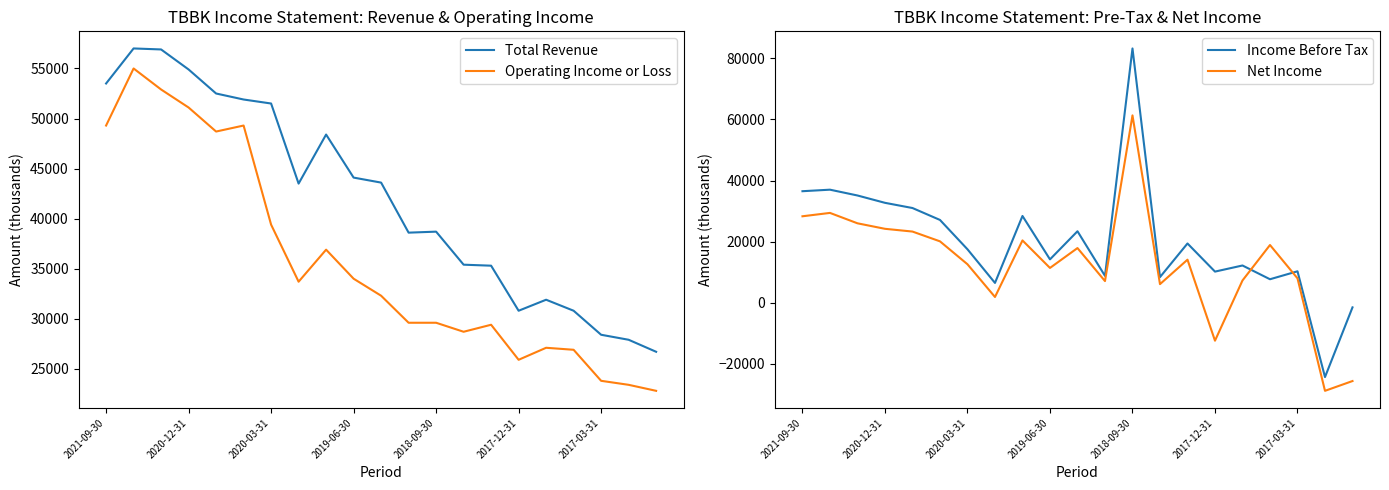

Is it true that Income Before Tax equals 10996 at 2021-09-30?

False